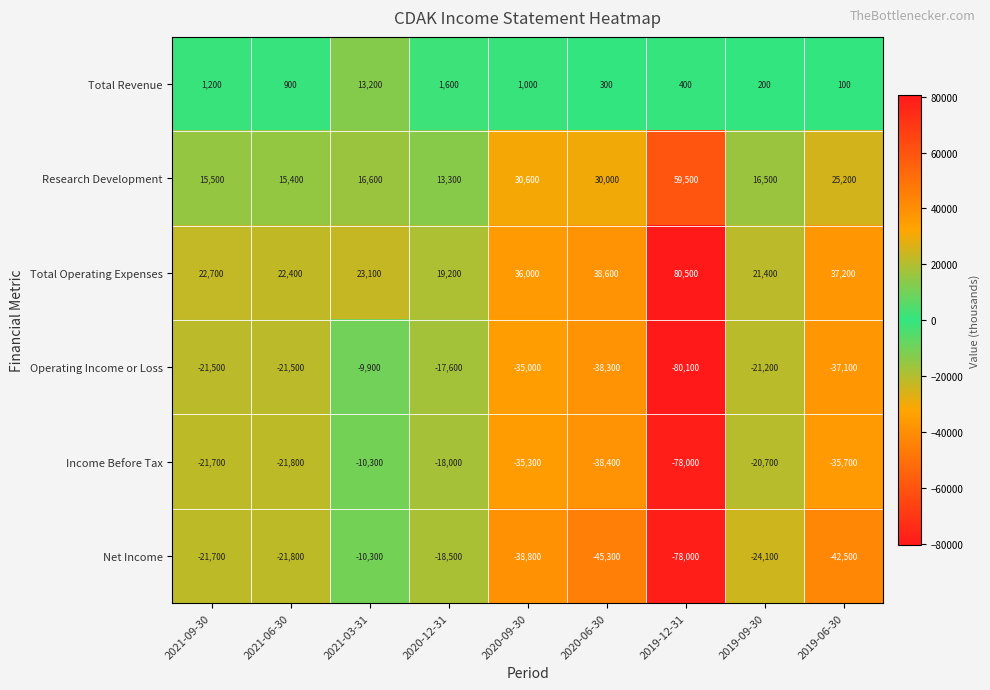

At which label does Net Income reach its minimum?

2019-12-31